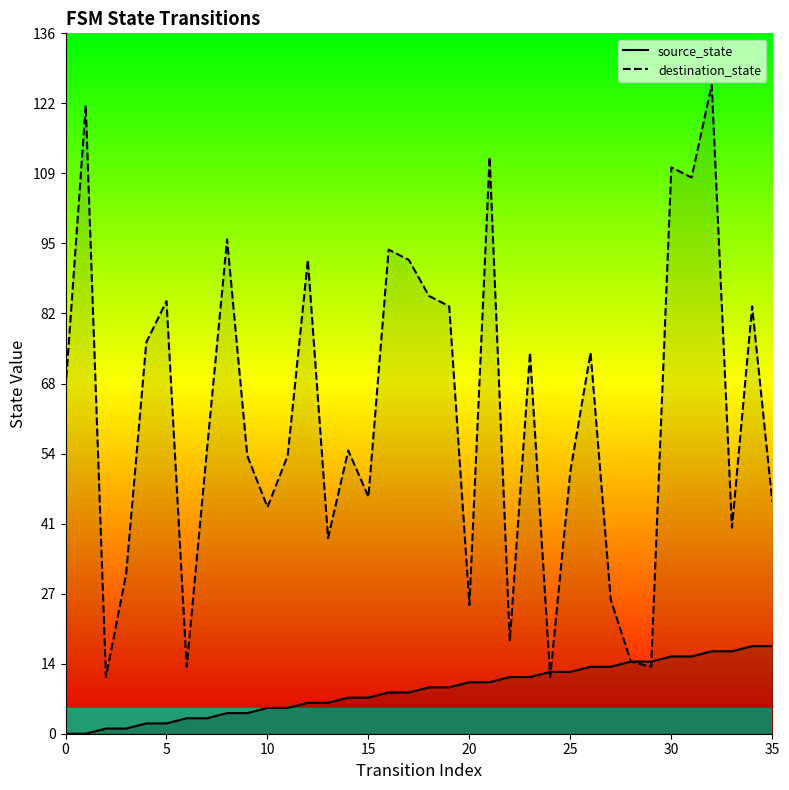

Which series contains the highest Y value?

destination_state